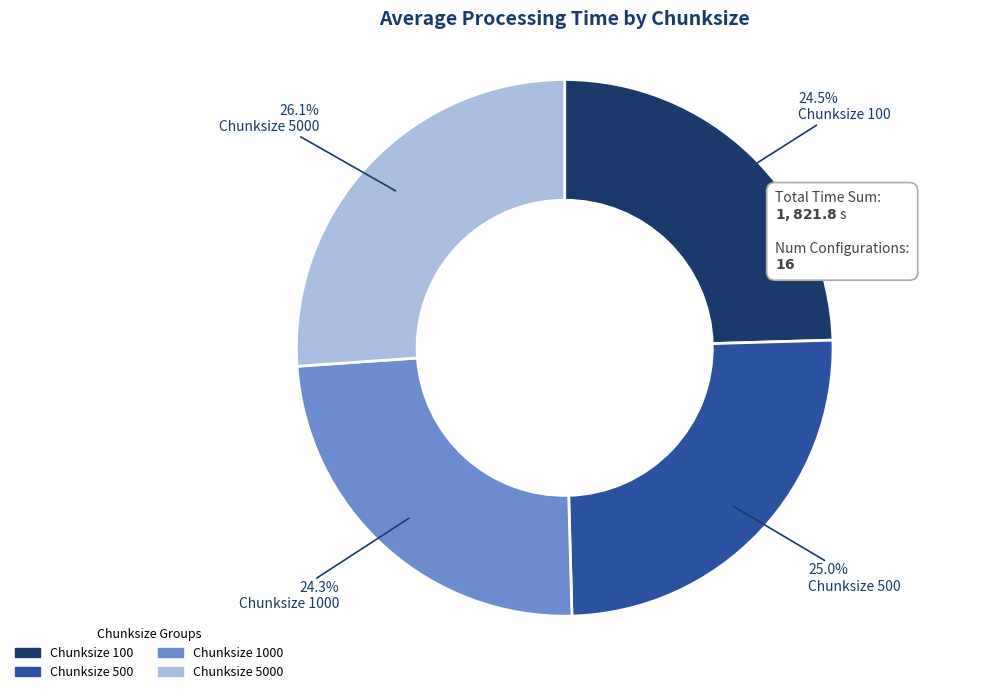

Is there any slice that represents more than half of the pie?

No